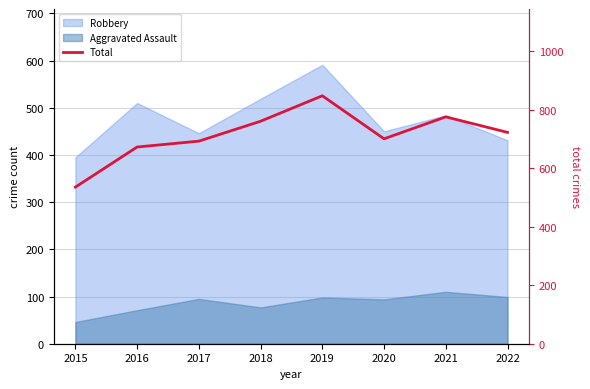

List the labels in order of value, smallest first.

2015, 2016, 2017, 2020, 2022, 2018, 2021, 2019